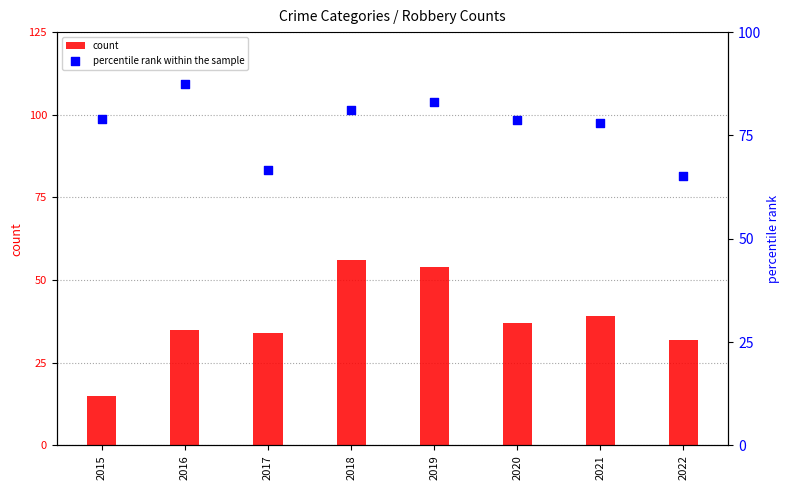

At how many categories does at least one series exceed 71?

6